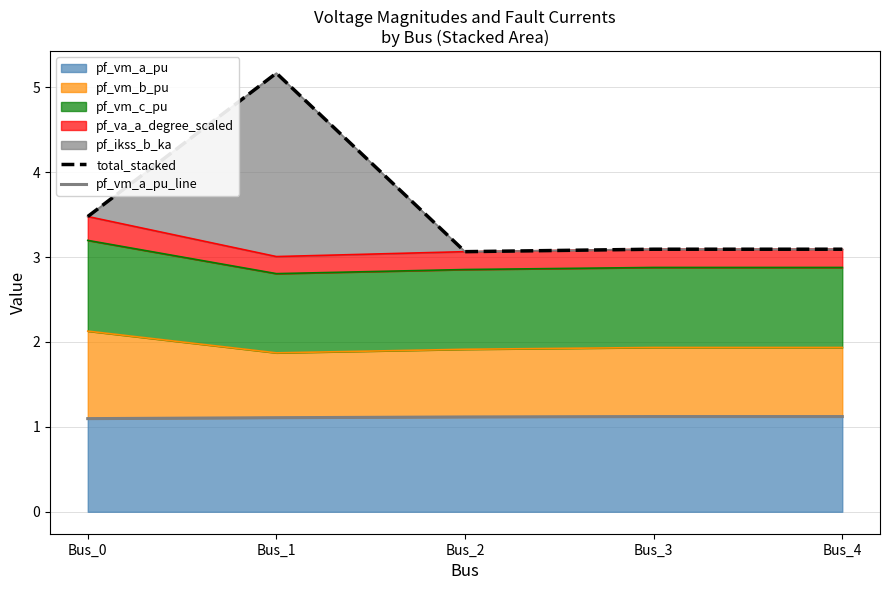

What is the minimum value for pf_vm_a_pu?

1.1